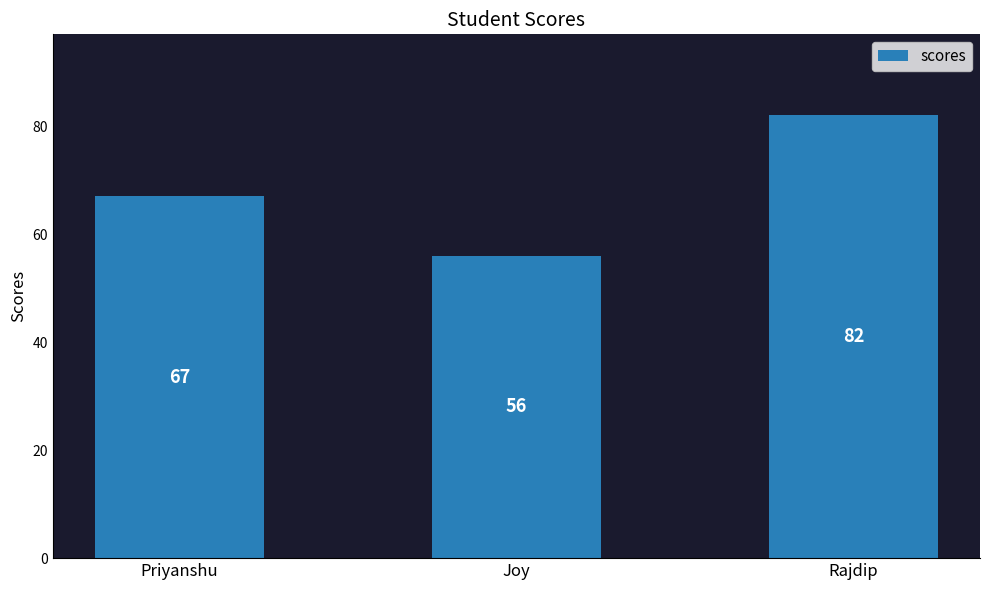

At which label is the value closest to 69?

Priyanshu